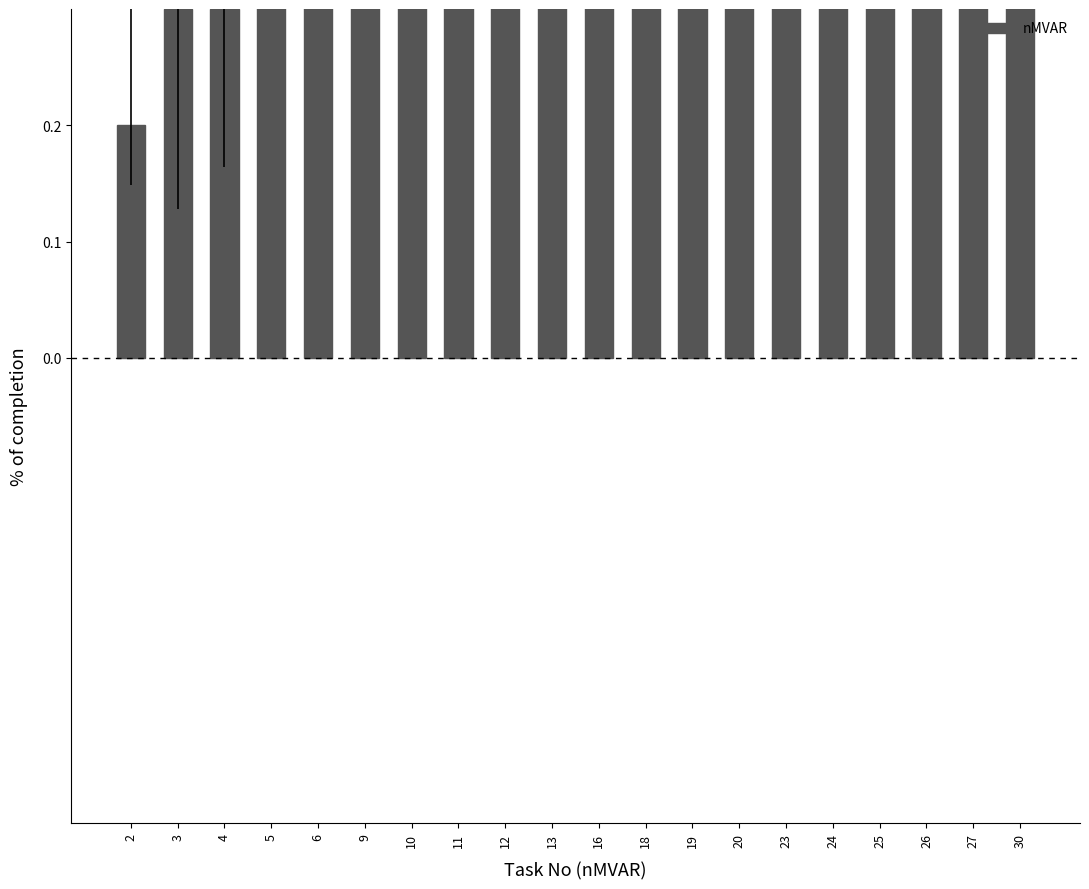

Which category has the lowest value across all series?

2